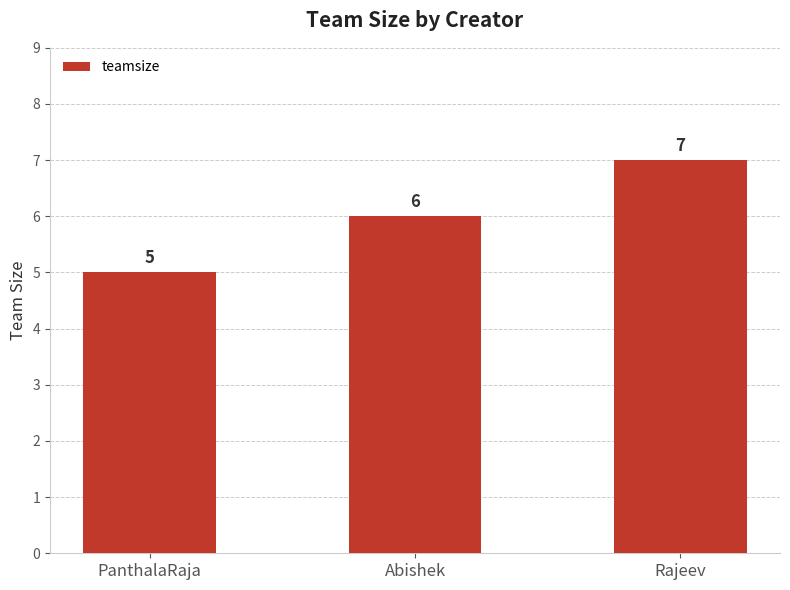

What is the difference between the values at PanthalaRaja and Abishek?

1